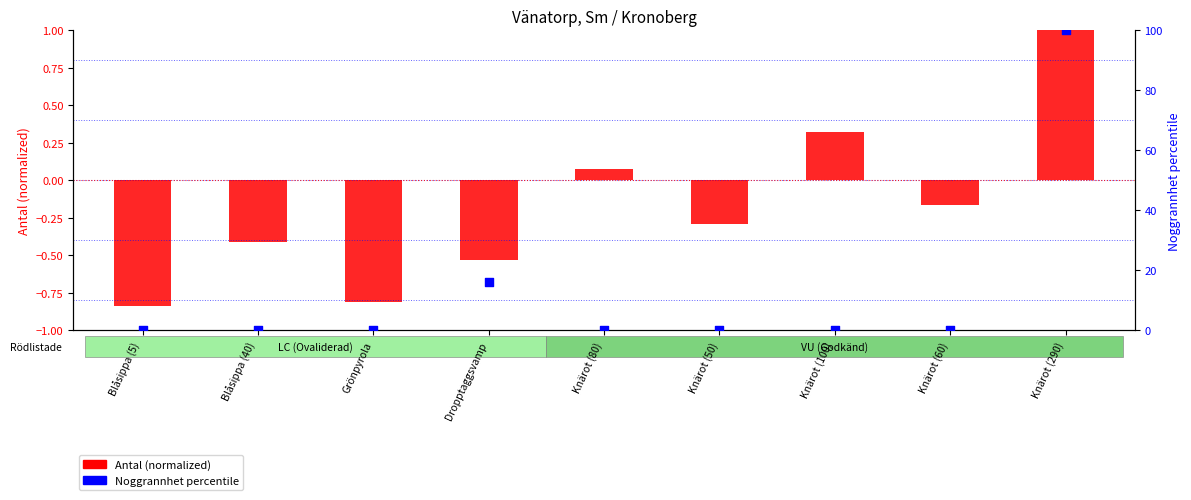

At which category is the sum across all series the highest?

Knärot (290)